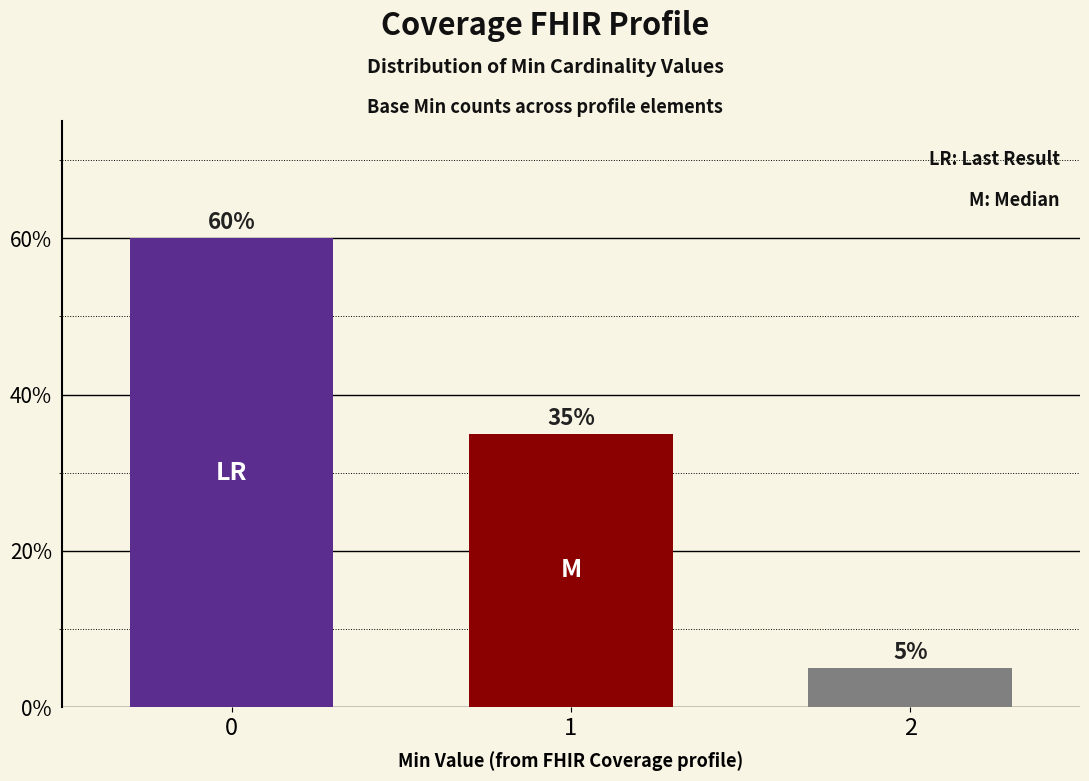

Count the number of data series in this chart.

1